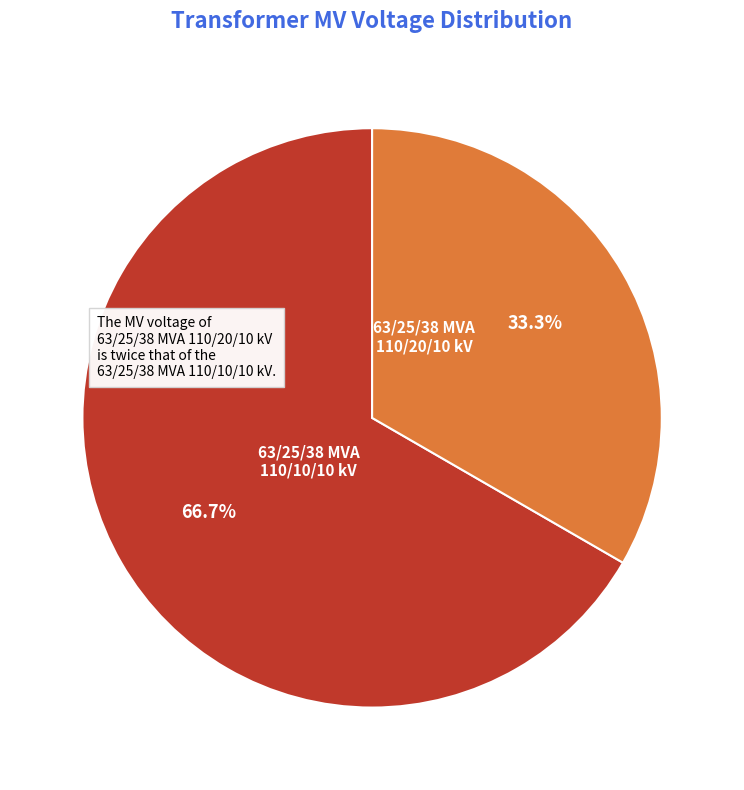

How many slices are in this pie chart?

2